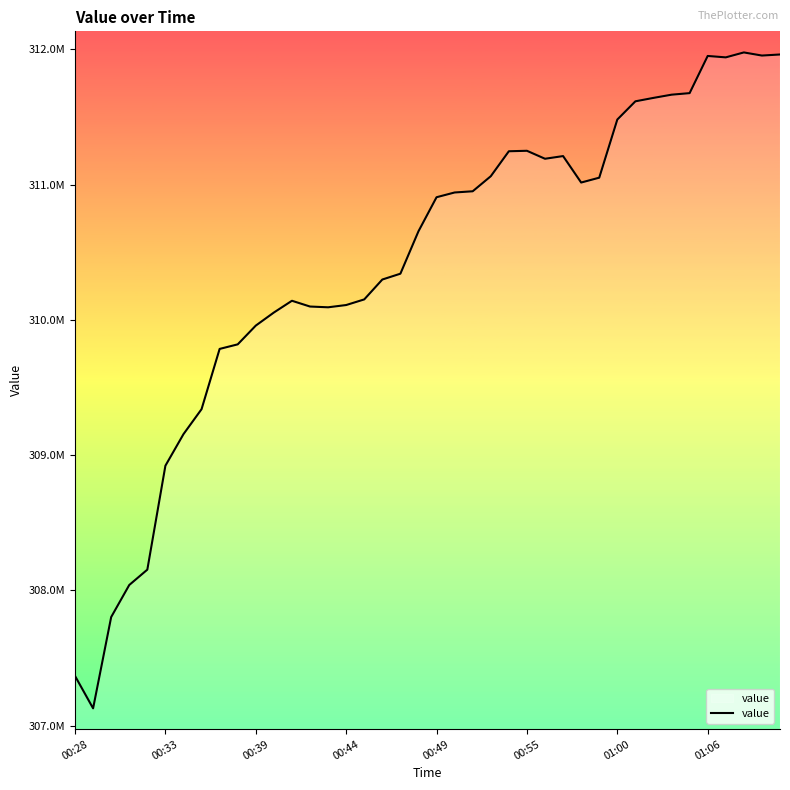

Does the chart display data point markers on the line(s)?

No